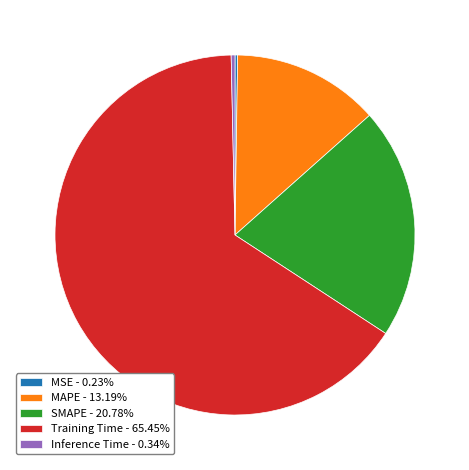

Does any single category account for the majority?

Yes